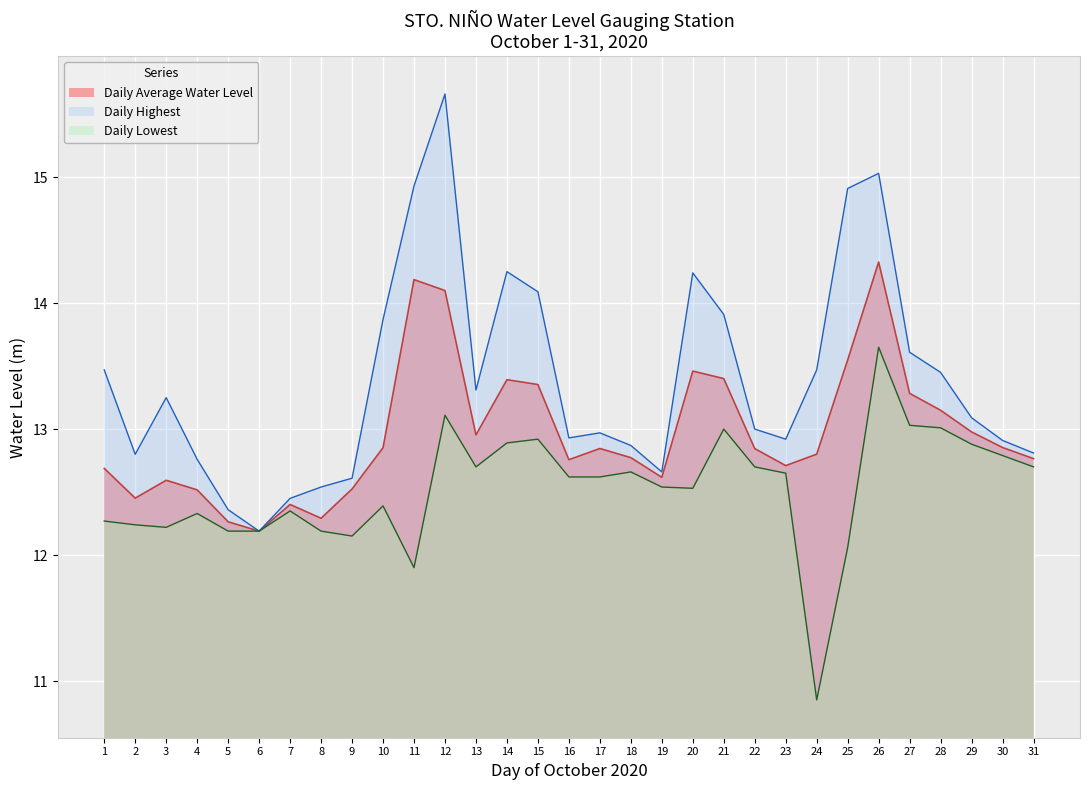

What is the greatest value displayed?

14.3